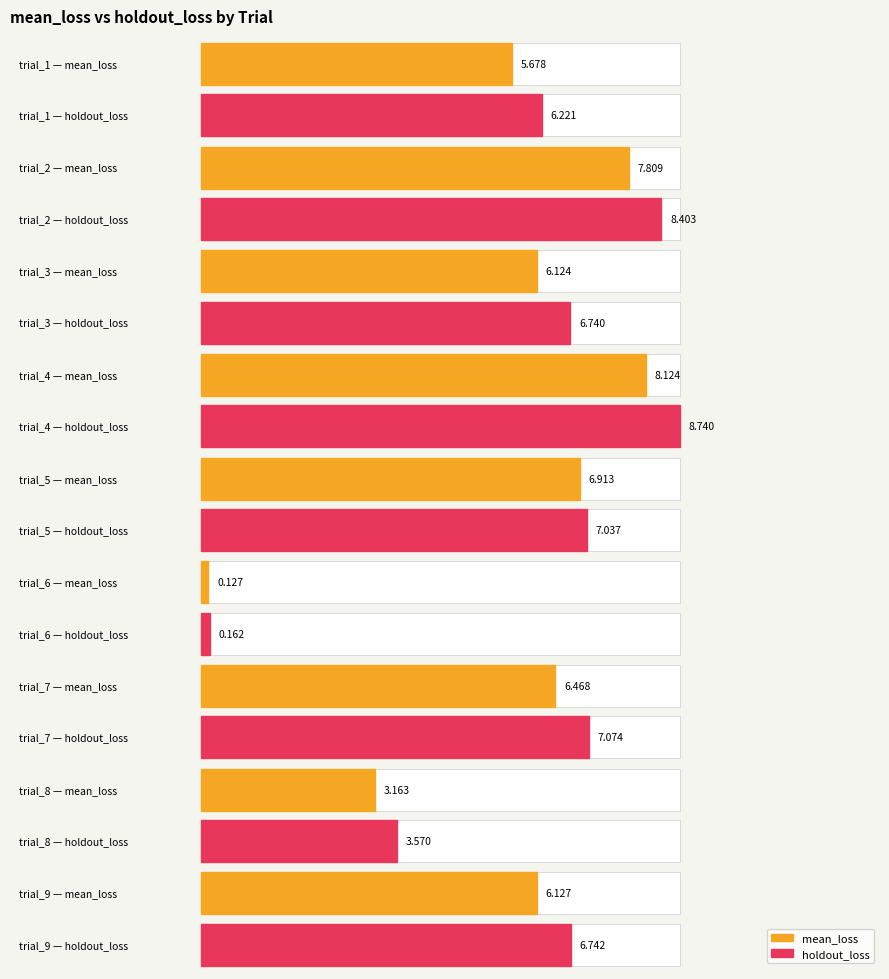

True or false: mean_loss has a value of 11.0 at trial_4.

False